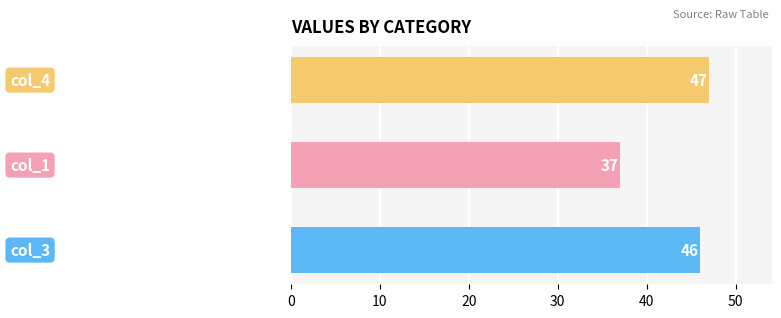

What is the smallest value displayed?

37